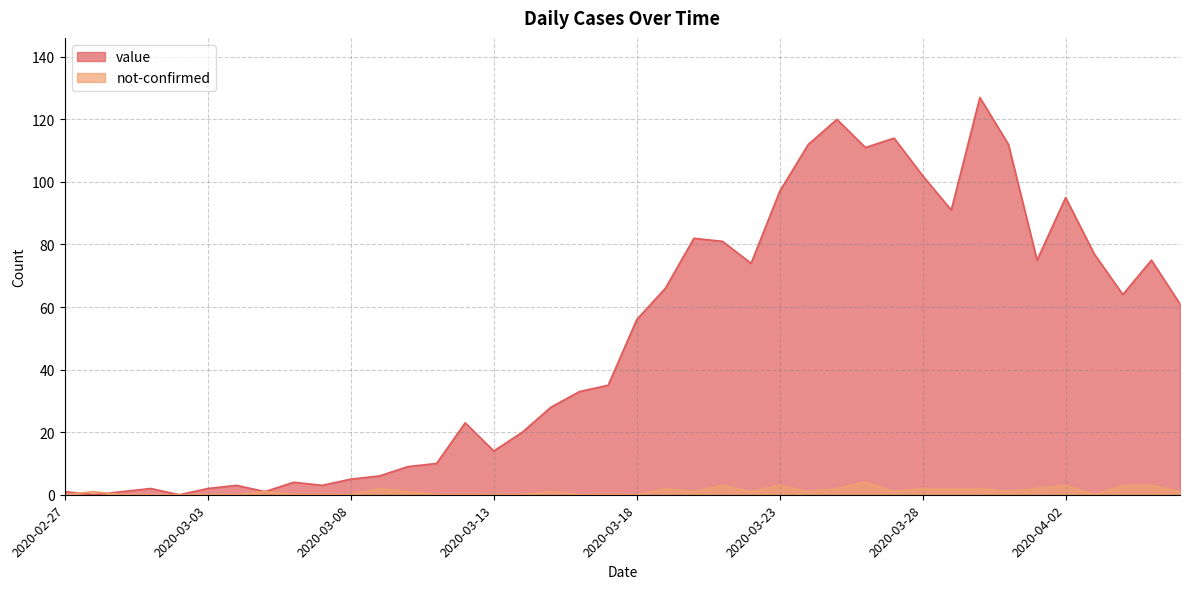

Which series ends up on top after the final intersection of value and not-confirmed?

value